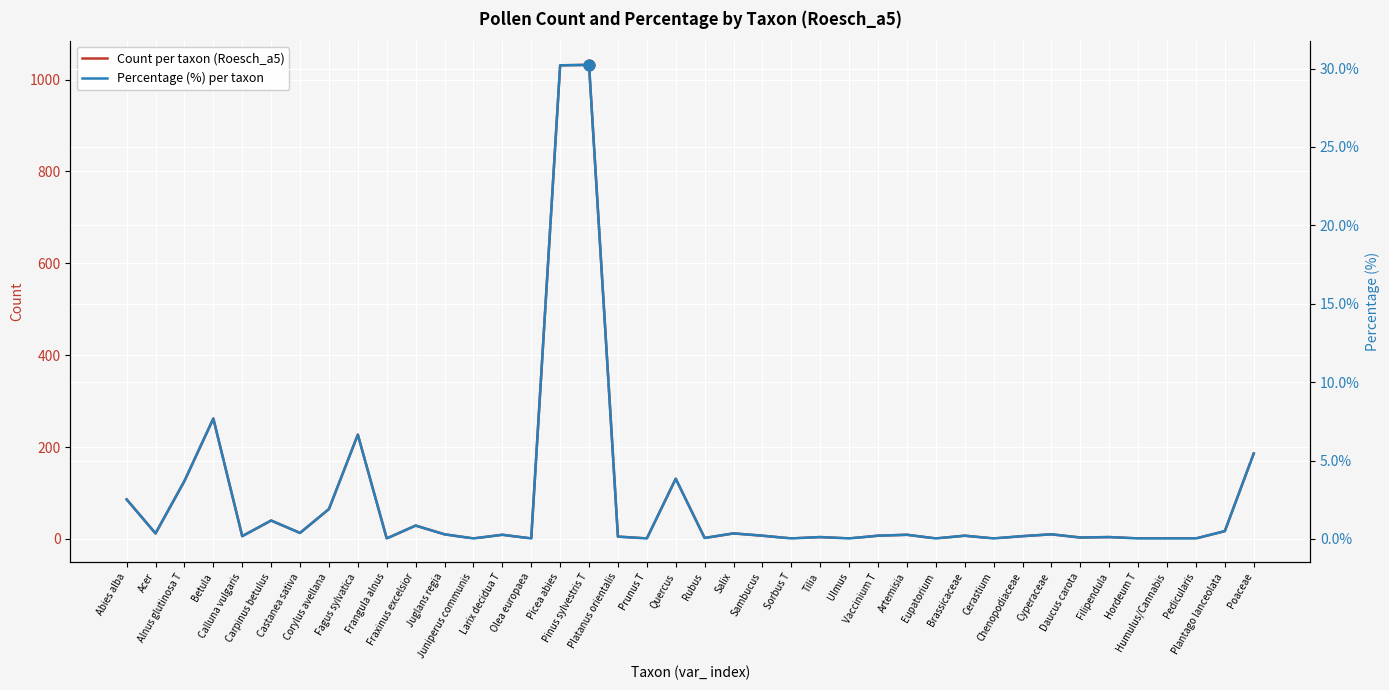

At how many categories does at least one series exceed 620?

2